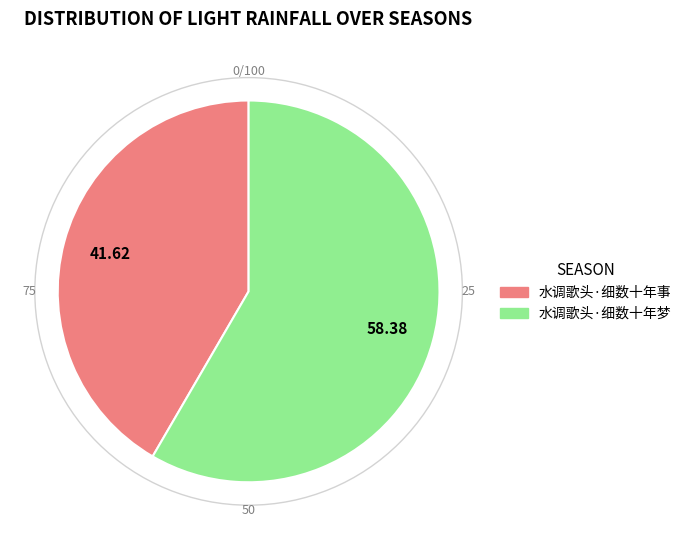

Is there any slice that represents more than half of the pie?

Yes